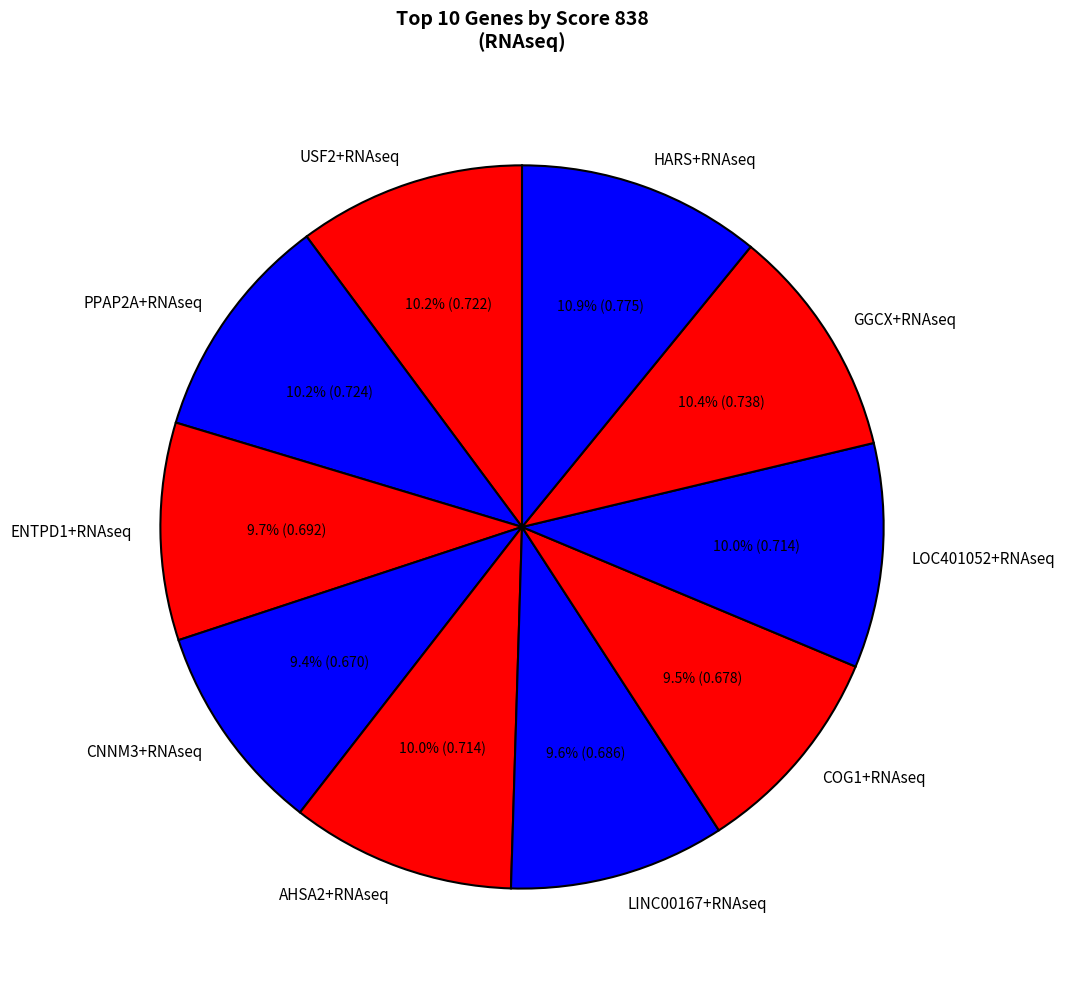

Which has a higher value, GGCX+RNAseq or ENTPD1+RNAseq?

GGCX+RNAseq